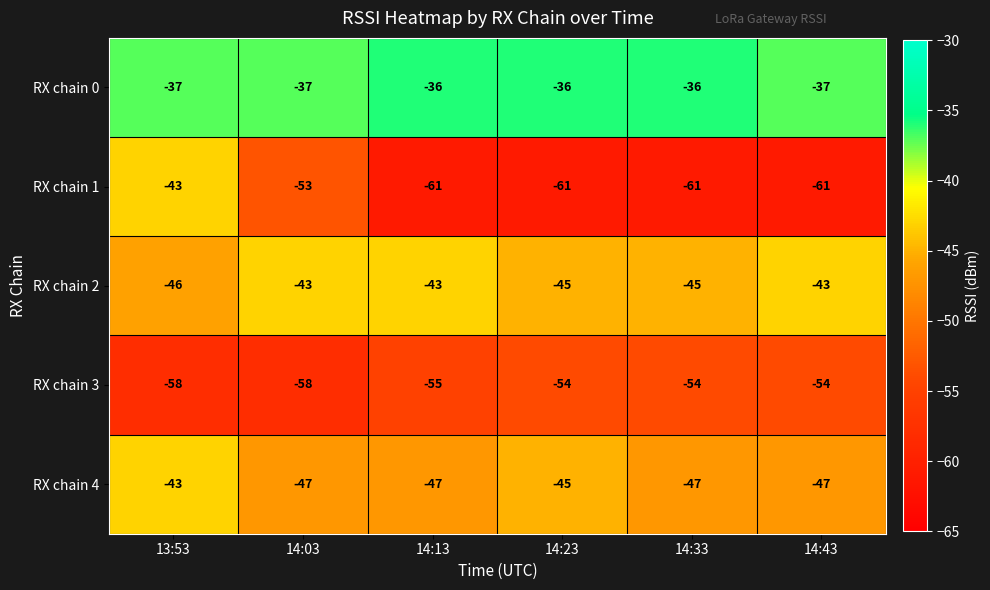

At which category is the sum across all series the highest?

13:53